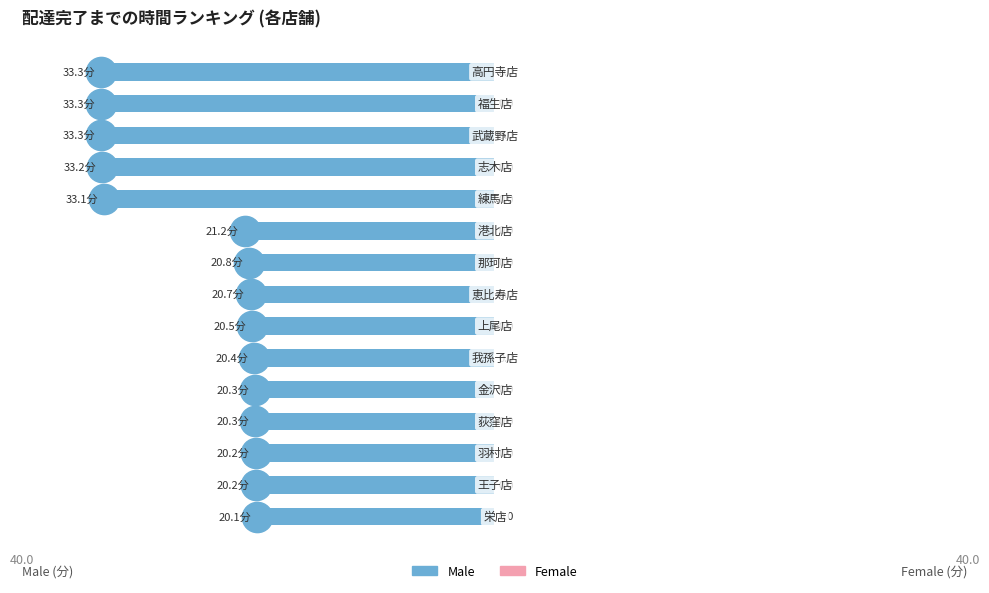

Are the bars horizontal?

Yes